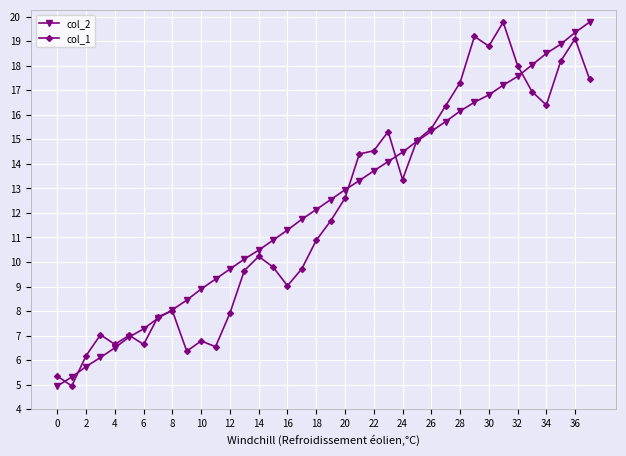

What is the greatest value displayed?

19.8